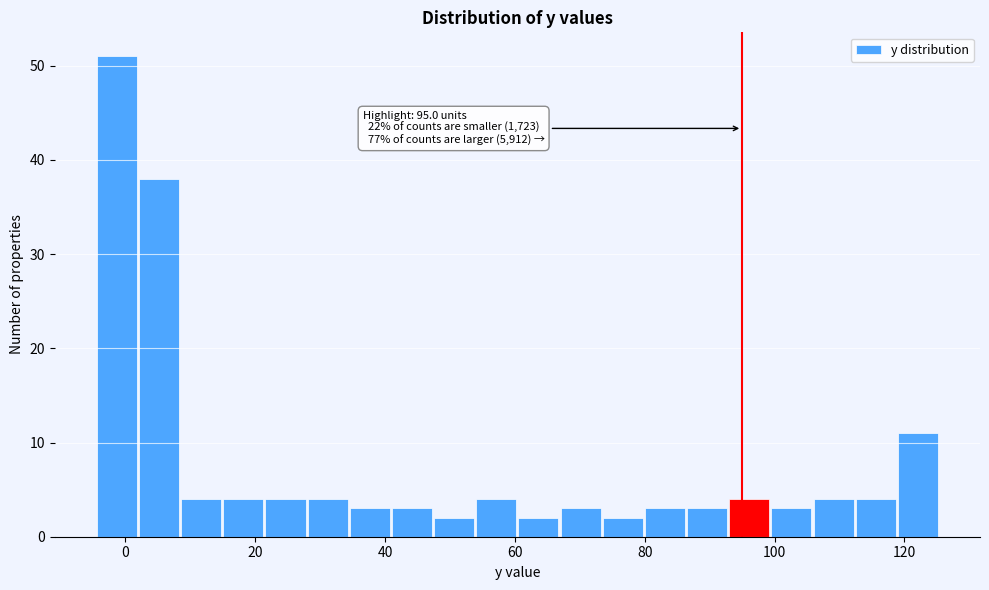

Around what value on the x-axis is the tallest bar? Give the approximate position of its centre, as read against the axis.

-2